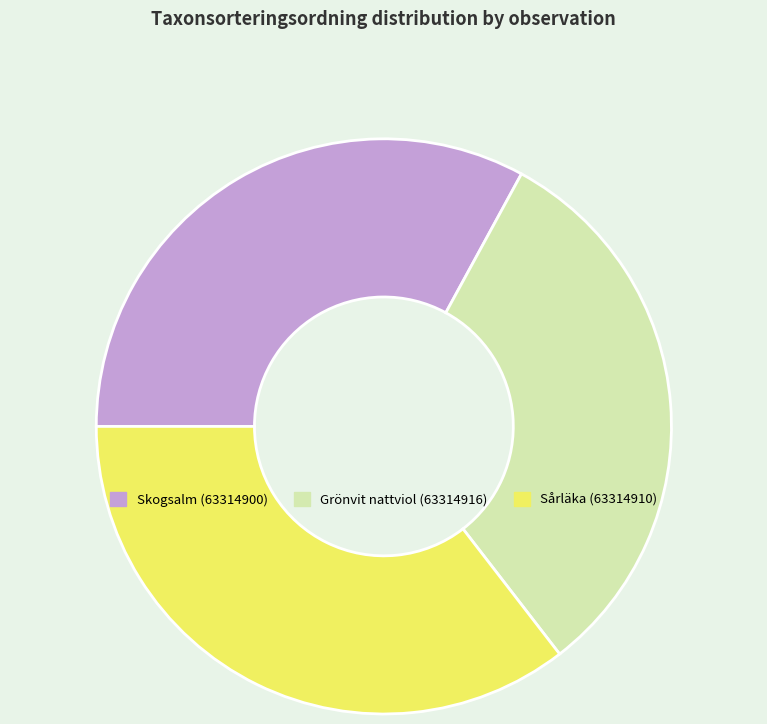

Which category has the smallest portion of the pie?

Grönvit nattviol (63314916)